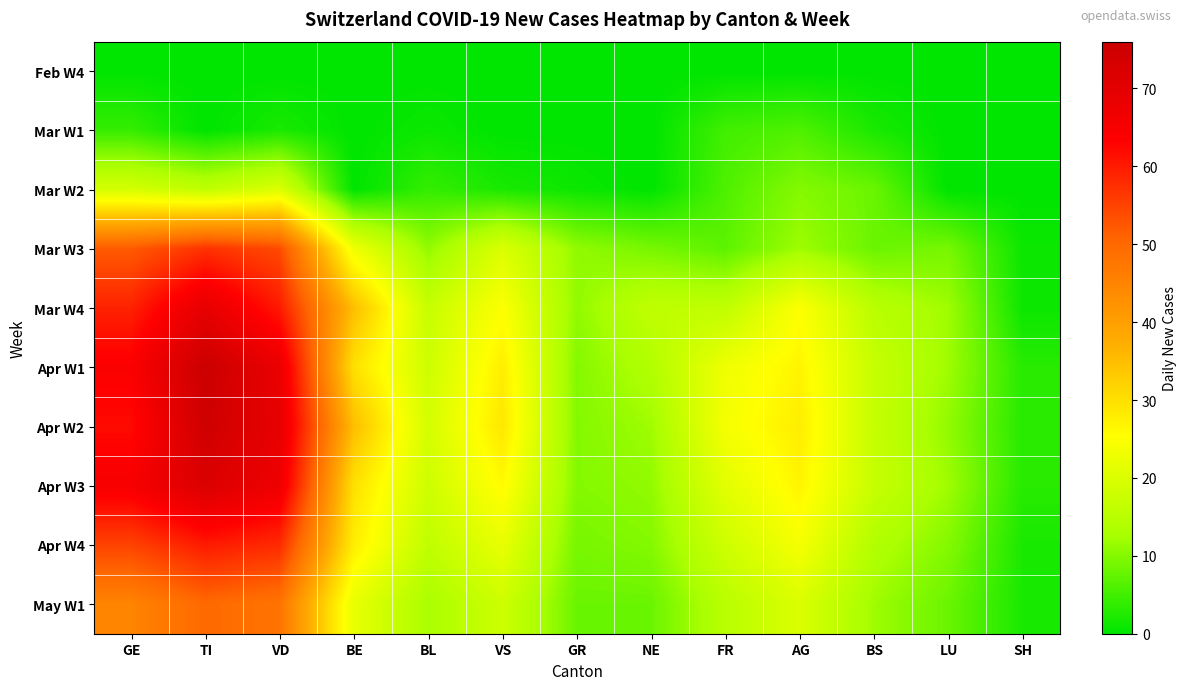

At AG, list the series in order from largest to smallest.

Apr W2, Apr W1, Apr W3, Mar W4, Apr W4, May W1, Mar W3, Mar W2, Mar W1, Feb W4